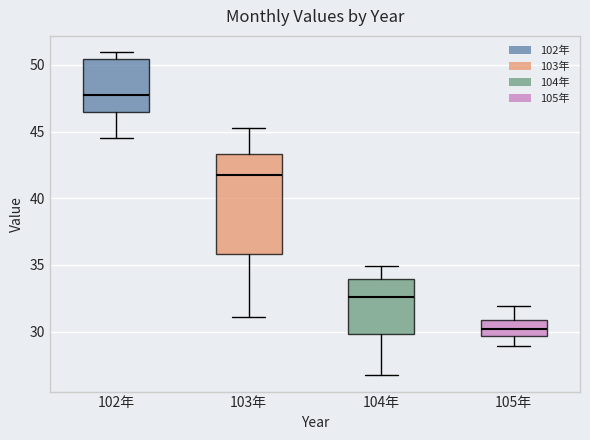

Where does the lower whisker of the box for 105年 end on the y-axis? The values are not printed on the chart, so give them approximately, as read against the axis.

29.0